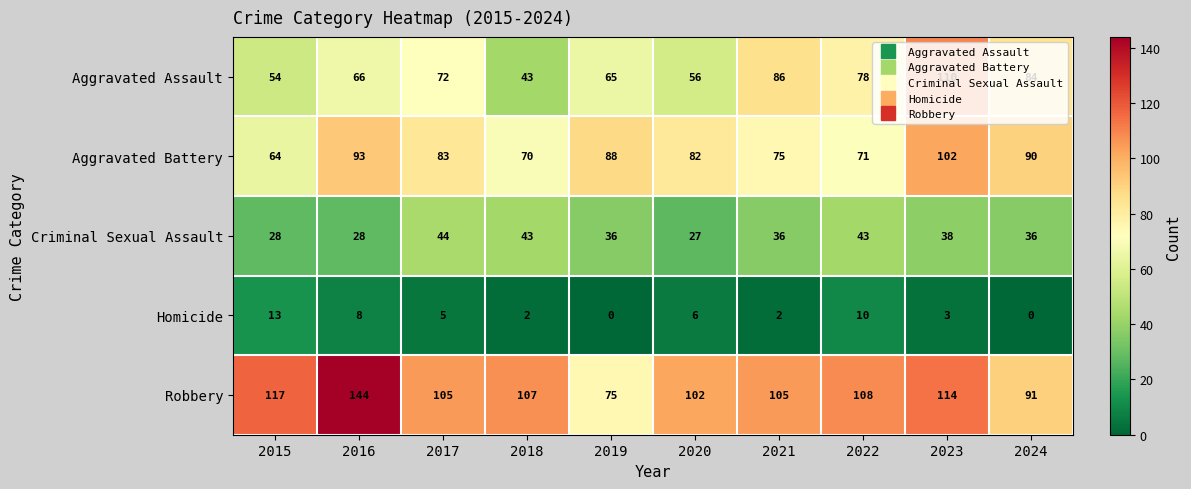

Which category has the lowest value in the Robbery series?

2019